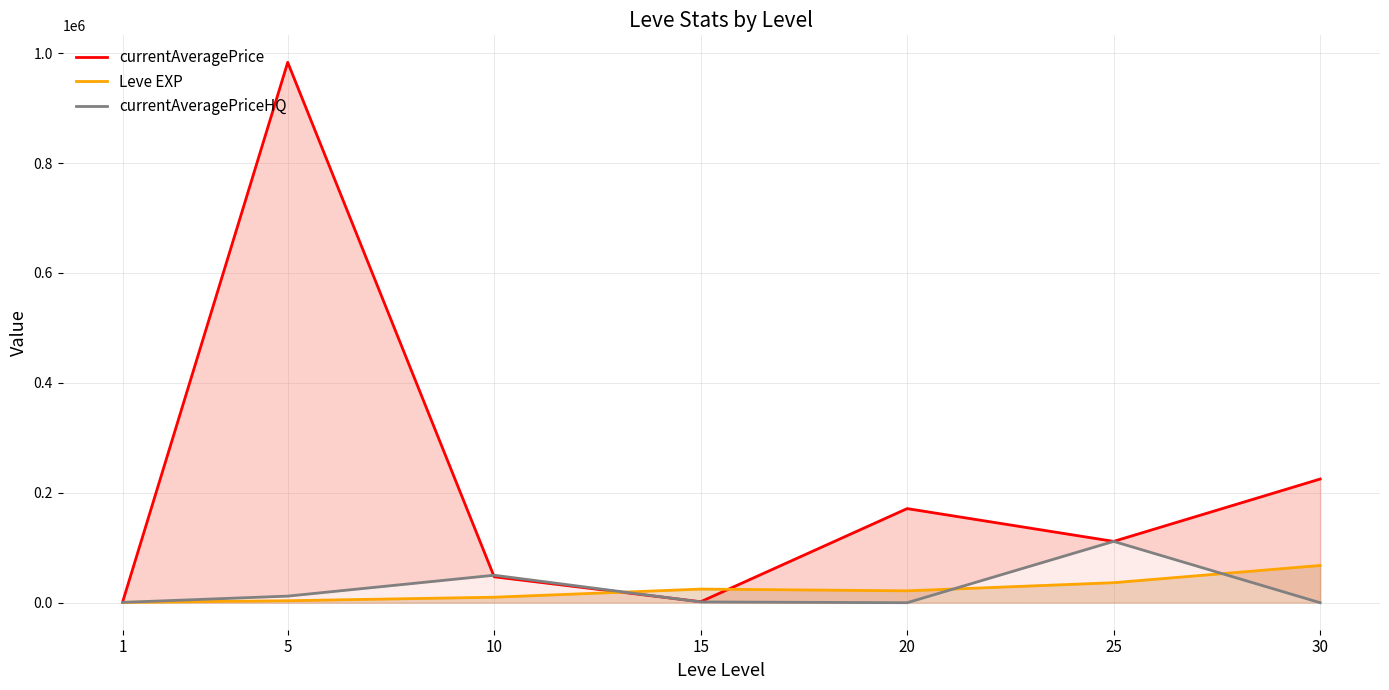

What is the total value across all series at 5?

998739